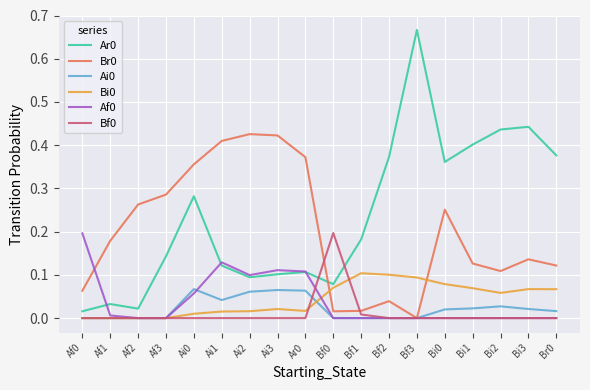

Is it true that Ar0 equals 0.0 at Ai1?

False